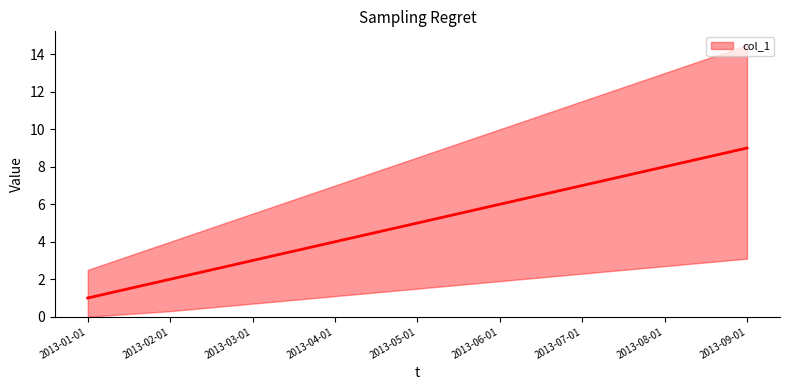

What is the label of the 6th point from the right?

2013-04-01